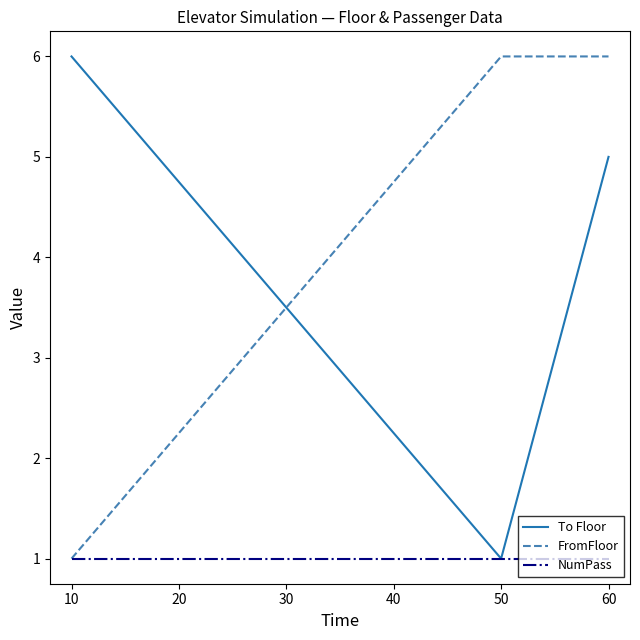

At which category is the sum across all series the highest?

60